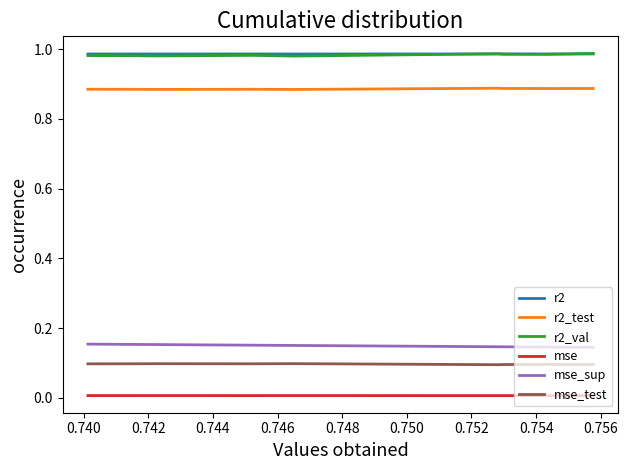

Does the chart have visible grid lines?

No